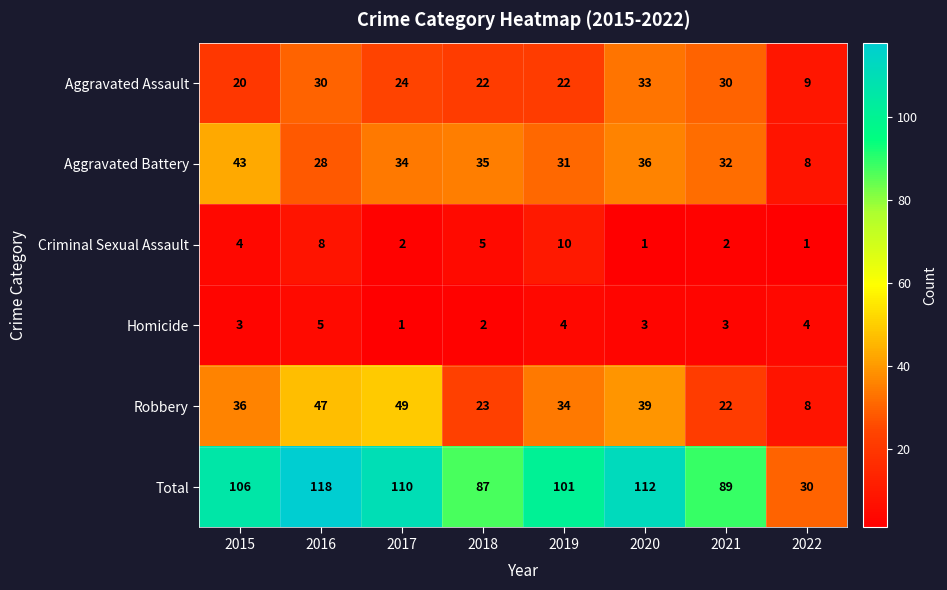

Count the number of categories in the chart.

8